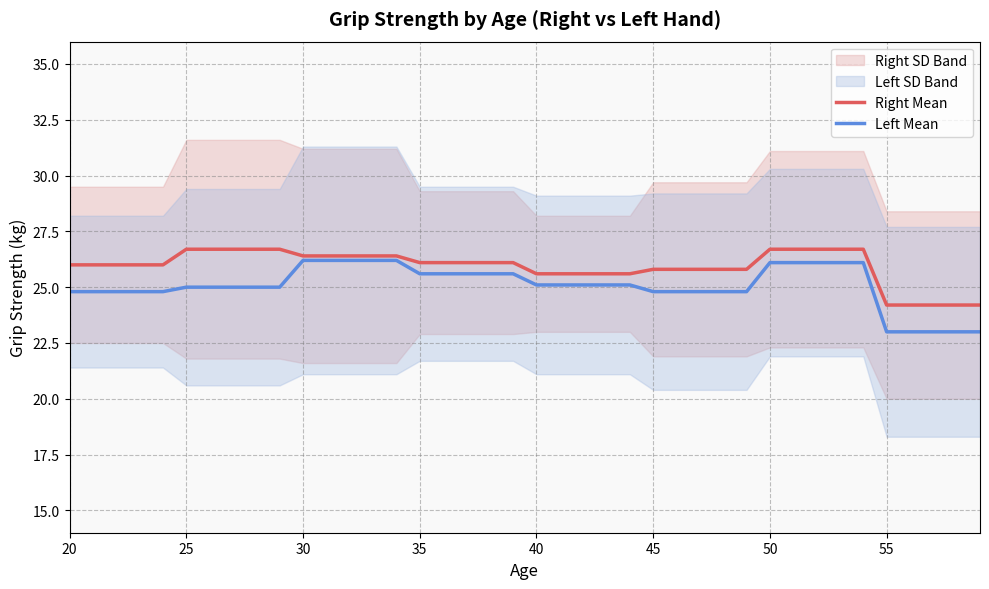

The Left Mean series shows 38.2 at 25. True or false?

False